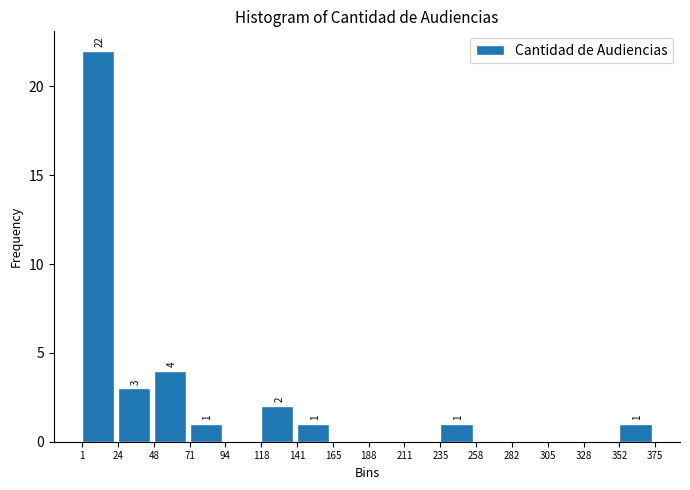

Over which range of the x-axis is the bar tallest?

1 to 24